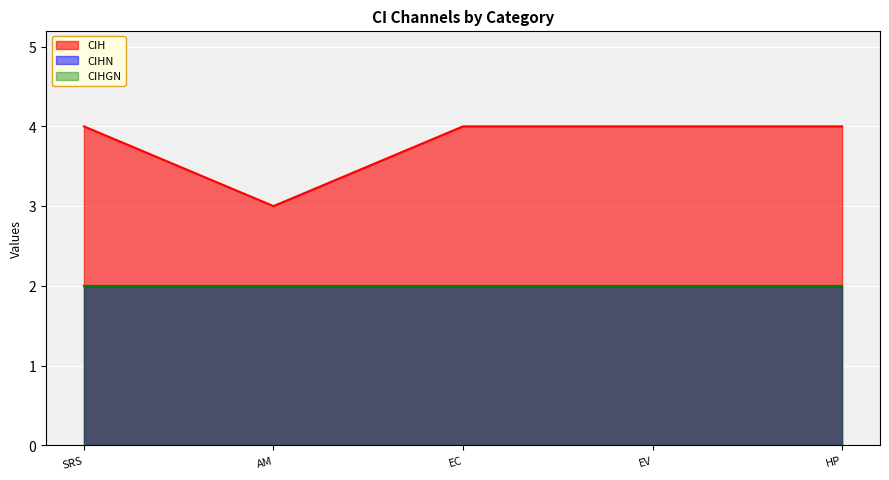

What is the difference between the CIH values at AM and HP?

1